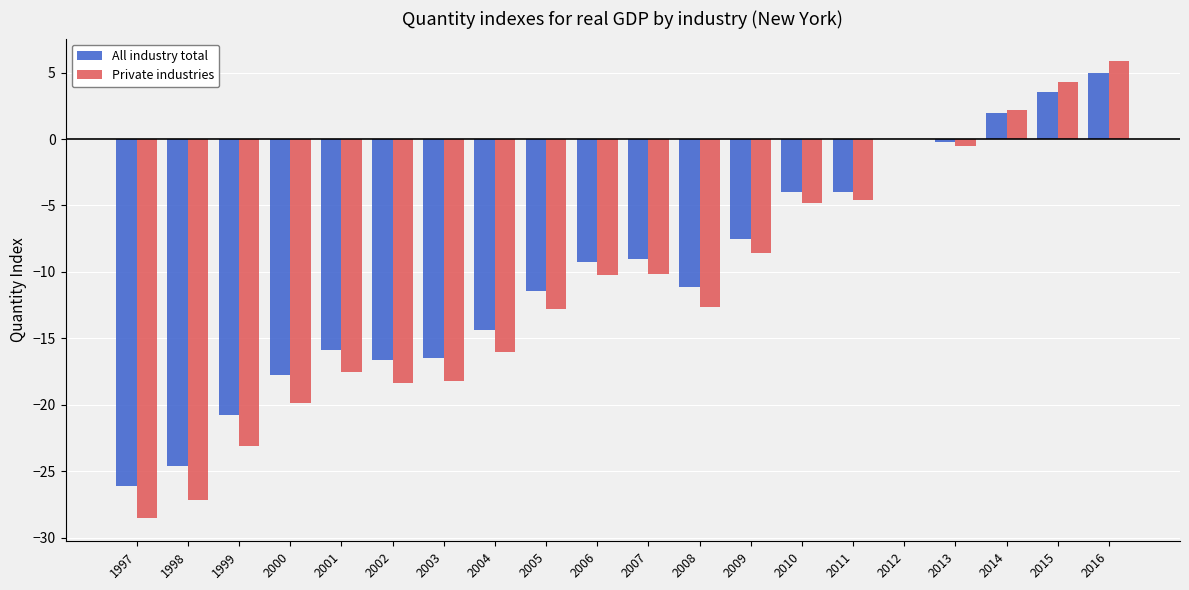

Which category has the highest value in the Private industries series?

2016